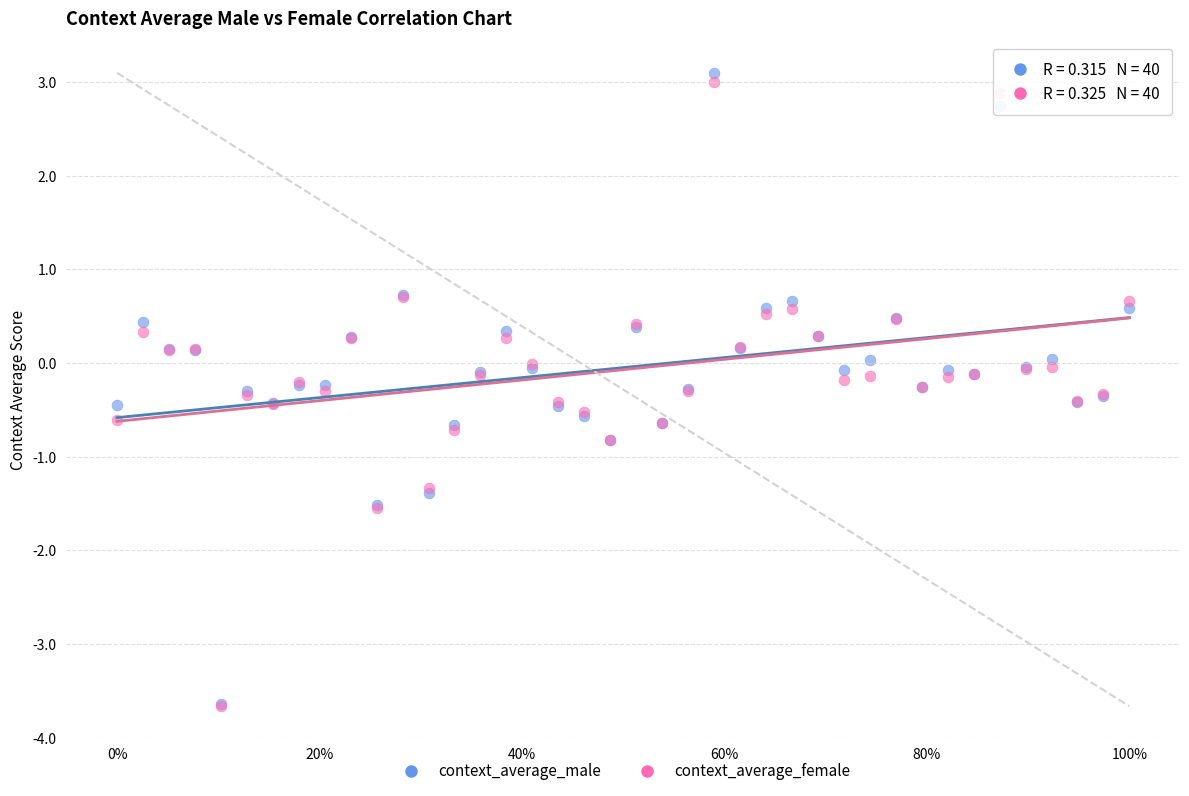

Which series has the largest Y range (max minus min)?

context_average_male